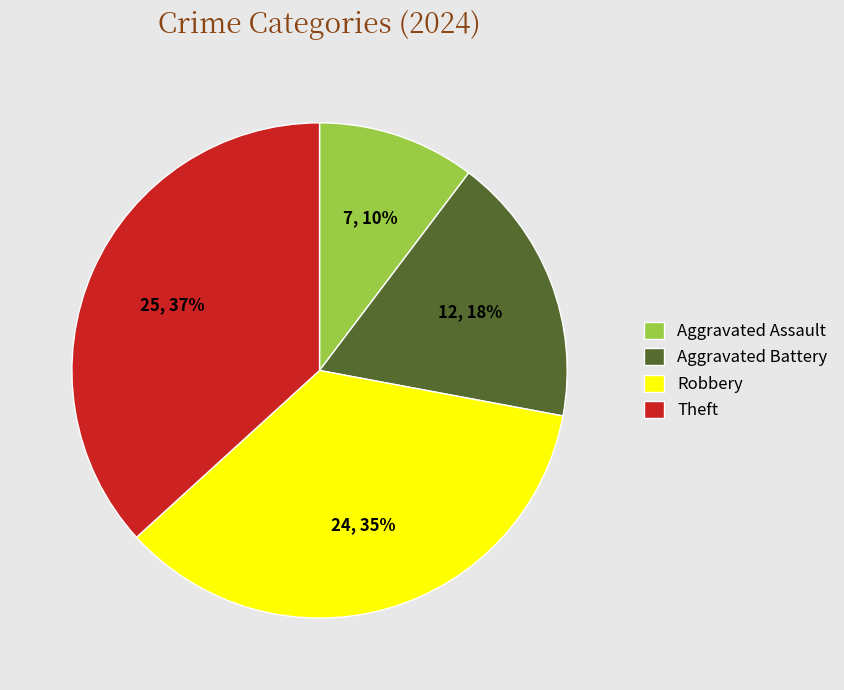

Do Aggravated Assault and Robbery together represent more than half of the pie?

No